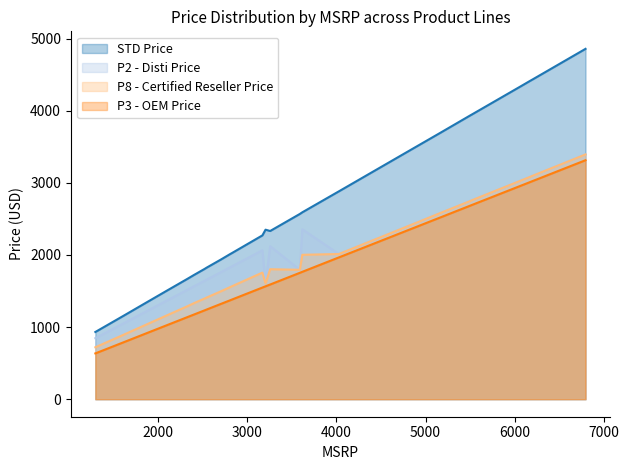

What is the minimum value for P8 - Certified Reseller Price?

720